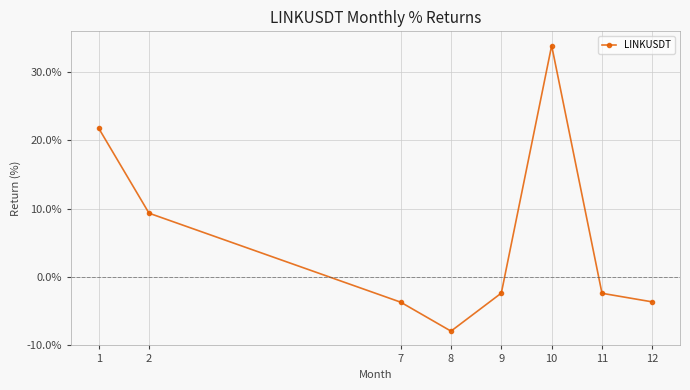

Where does the data first go above -2?

1